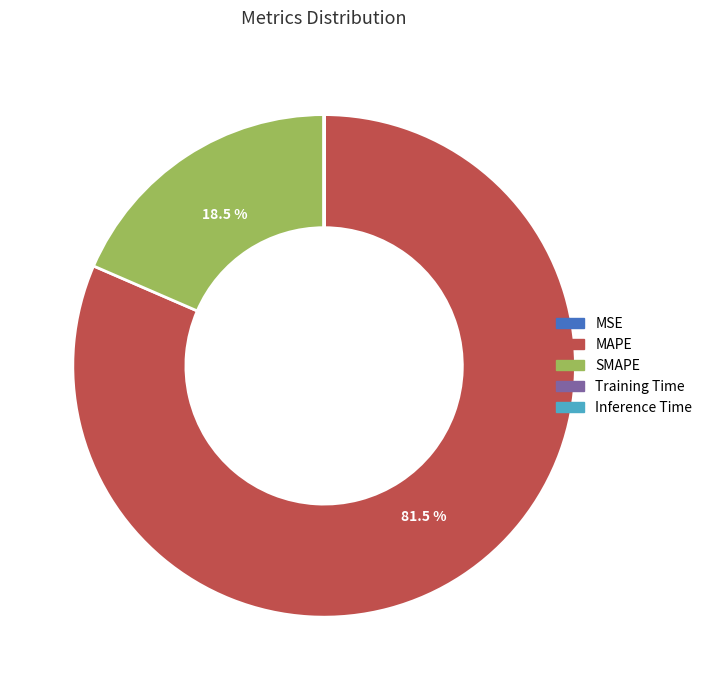

What percentage is NOT represented by MAPE?

18.5%